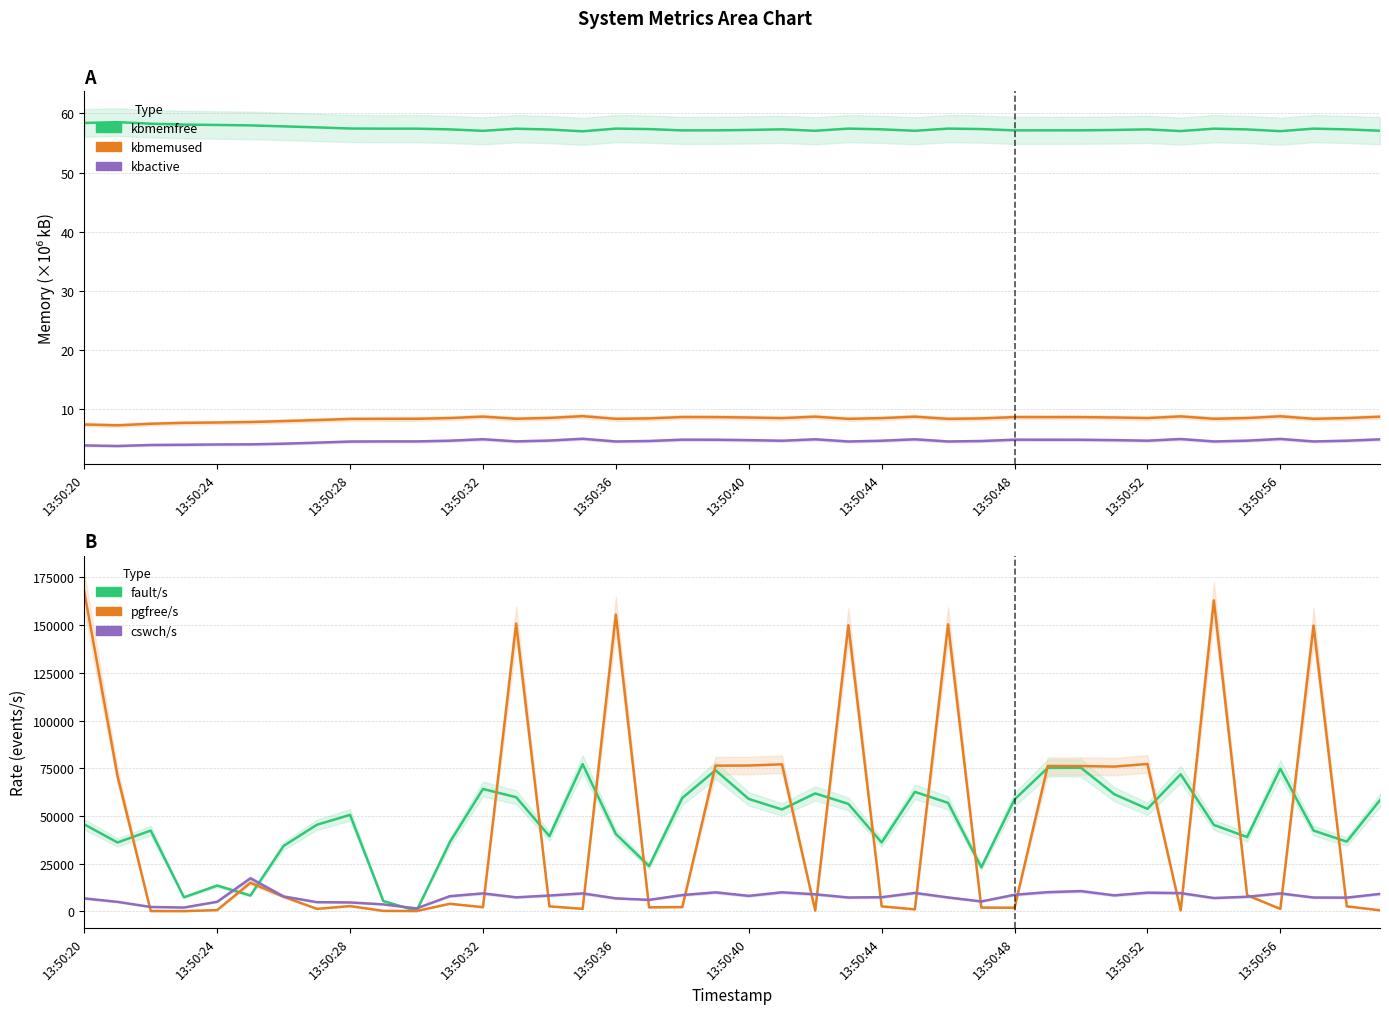

Does the chart display data point markers on the line(s)?

No